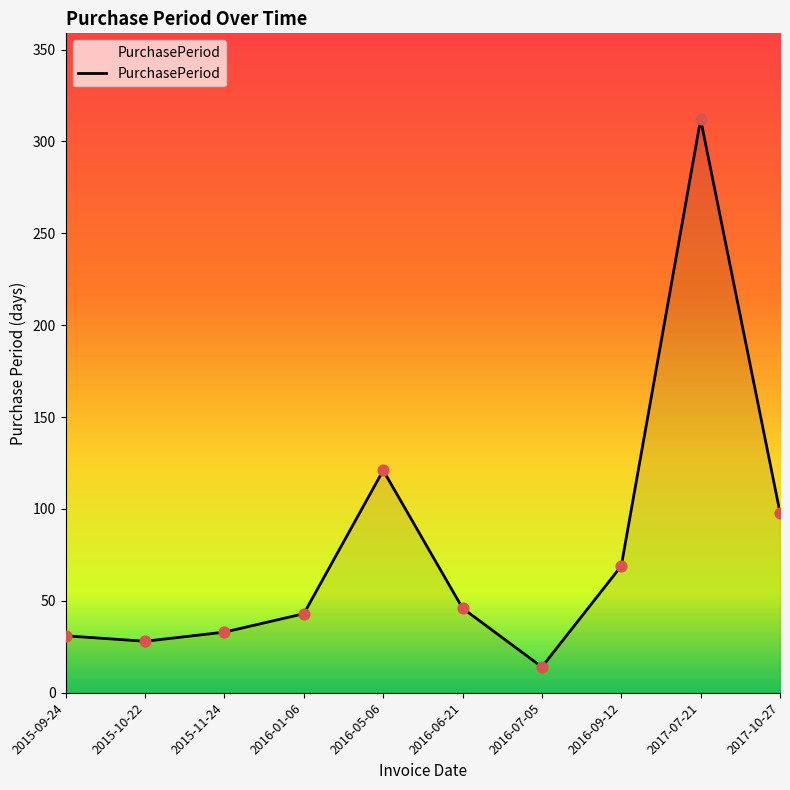

Between 2016-09-12 and 2017-10-27, which is larger?

2017-10-27